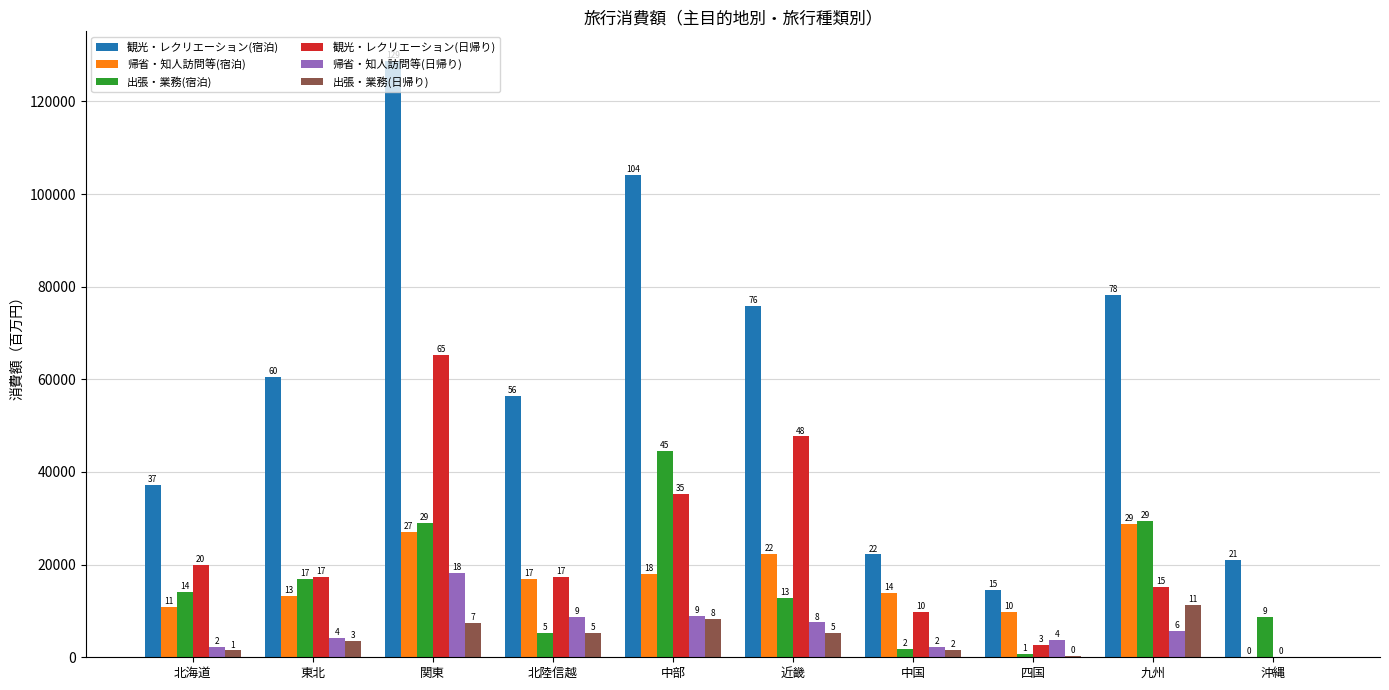

What are all the series names shown in the legend?

観光・レクリエーション(宿泊), 帰省・知人訪問等(宿泊), 出張・業務(宿泊), 観光・レクリエーション(日帰り), 帰省・知人訪問等(日帰り), 出張・業務(日帰り)